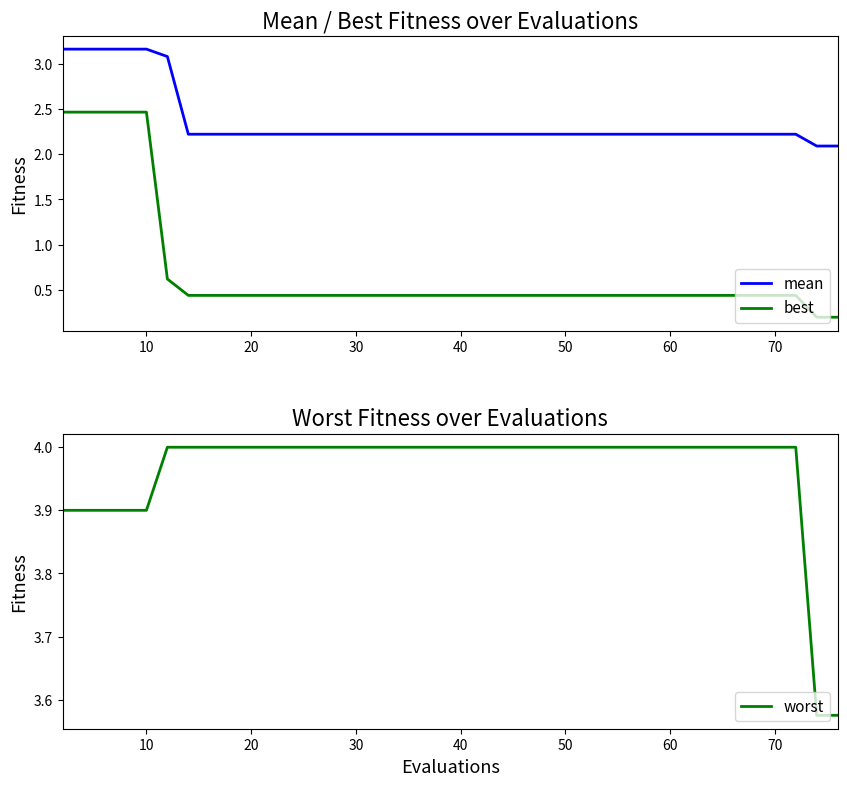

Reading left to right, list all the values displayed in this chart.

mean: 3.2	3.2	3.2	3.2	3.2	3.1	2.2	2.2	2.2	2.2	2.2	2.2	2.2	2.2	2.2	2.2	2.2	2.2	2.2	2.2	2.2	2.2	2.2	2.2	2.2	2.2	2.2	2.2	2.2	2.2	2.2	2.2	2.2	2.2	2.2	2.2	2.2	2.2	2.1	2.1
best: 2.5	2.5	2.5	2.5	2.5	0.6	0.4	0.4	0.4	0.4	0.4	0.4	0.4	0.4	0.4	0.4	0.4	0.4	0.4	0.4	0.4	0.4	0.4	0.4	0.4	0.4	0.4	0.4	0.4	0.4	0.4	0.4	0.4	0.4	0.4	0.4	0.4	0.4	0.2	0.2
worst: 3.9	3.9	3.9	3.9	3.9	4.0	4.0	4.0	4.0	4.0	4.0	4.0	4.0	4.0	4.0	4.0	4.0	4.0	4.0	4.0	4.0	4.0	4.0	4.0	4.0	4.0	4.0	4.0	4.0	4.0	4.0	4.0	4.0	4.0	4.0	4.0	4.0	4.0	3.6	3.6